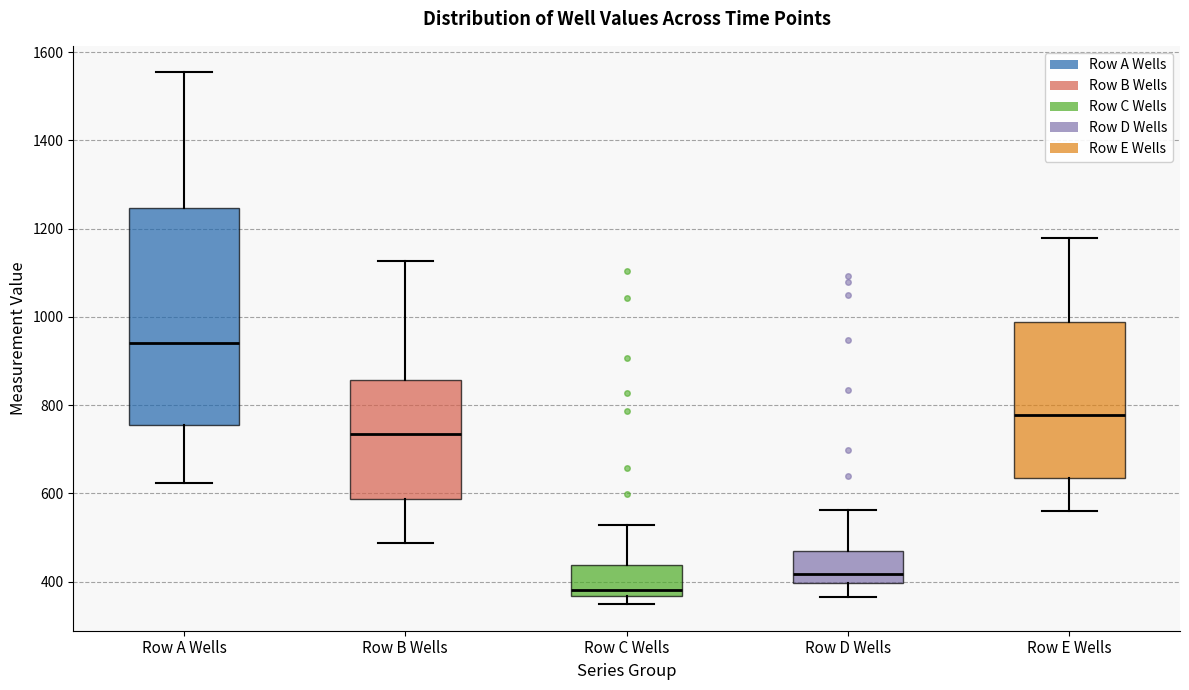

Where does the upper whisker of the box for Row C Wells end on the y-axis? The values are not printed on the chart, so give them approximately, as read against the axis.

520